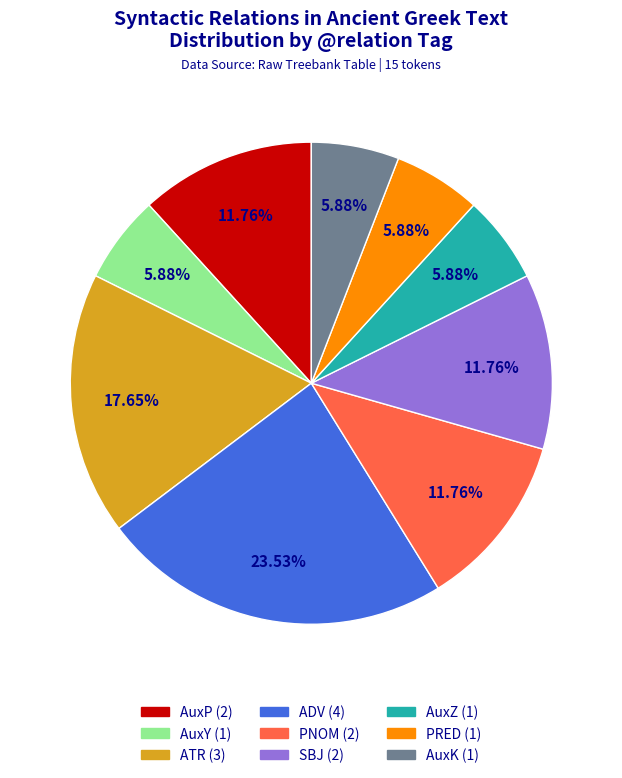

Is there any slice that represents more than half of the pie?

No